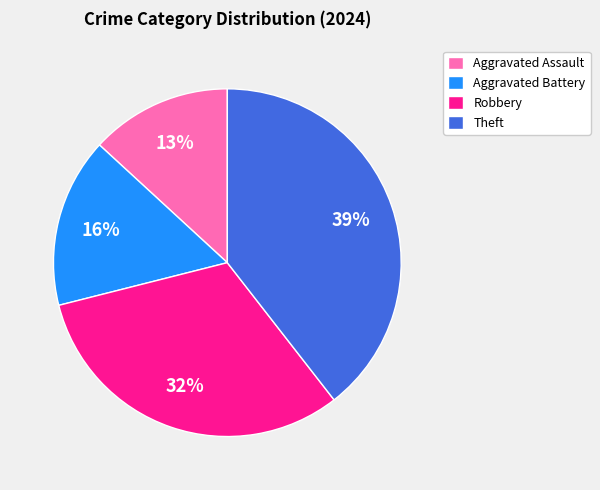

To the nearest percent, what portion does Robbery represent?

32%